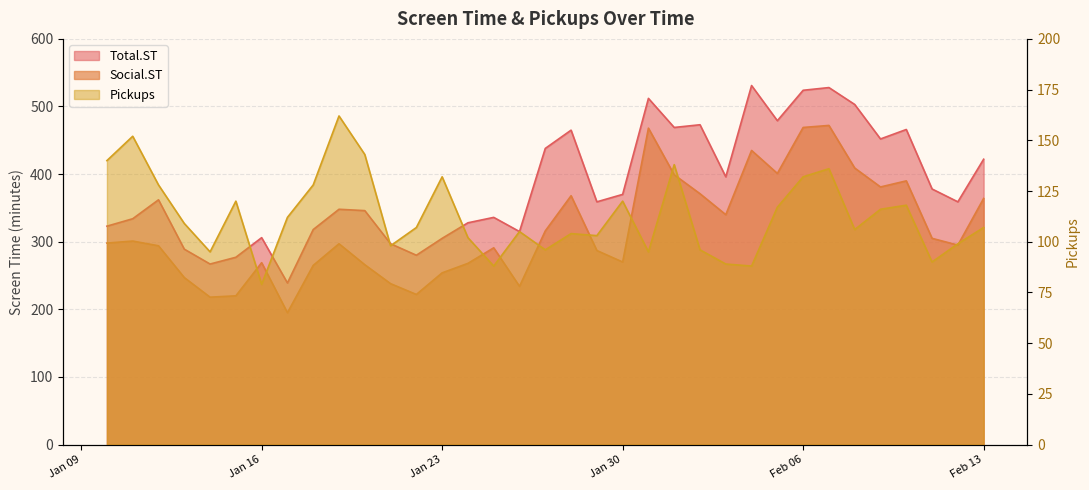

At which category is the sum across all series the highest?

2024-02-07